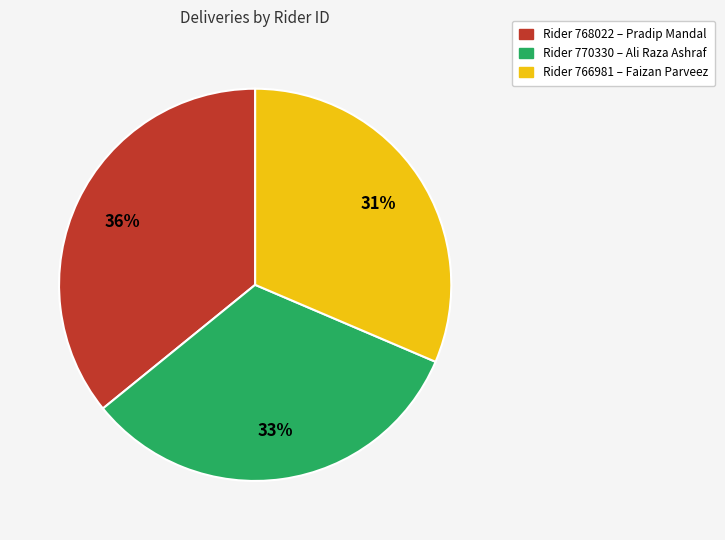

Is there a majority slice in this chart?

No